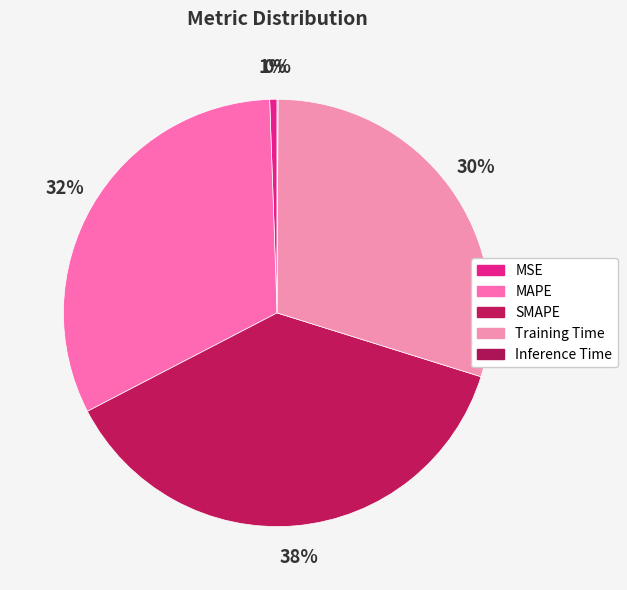

Which category has the smallest portion of the pie?

Inference Time